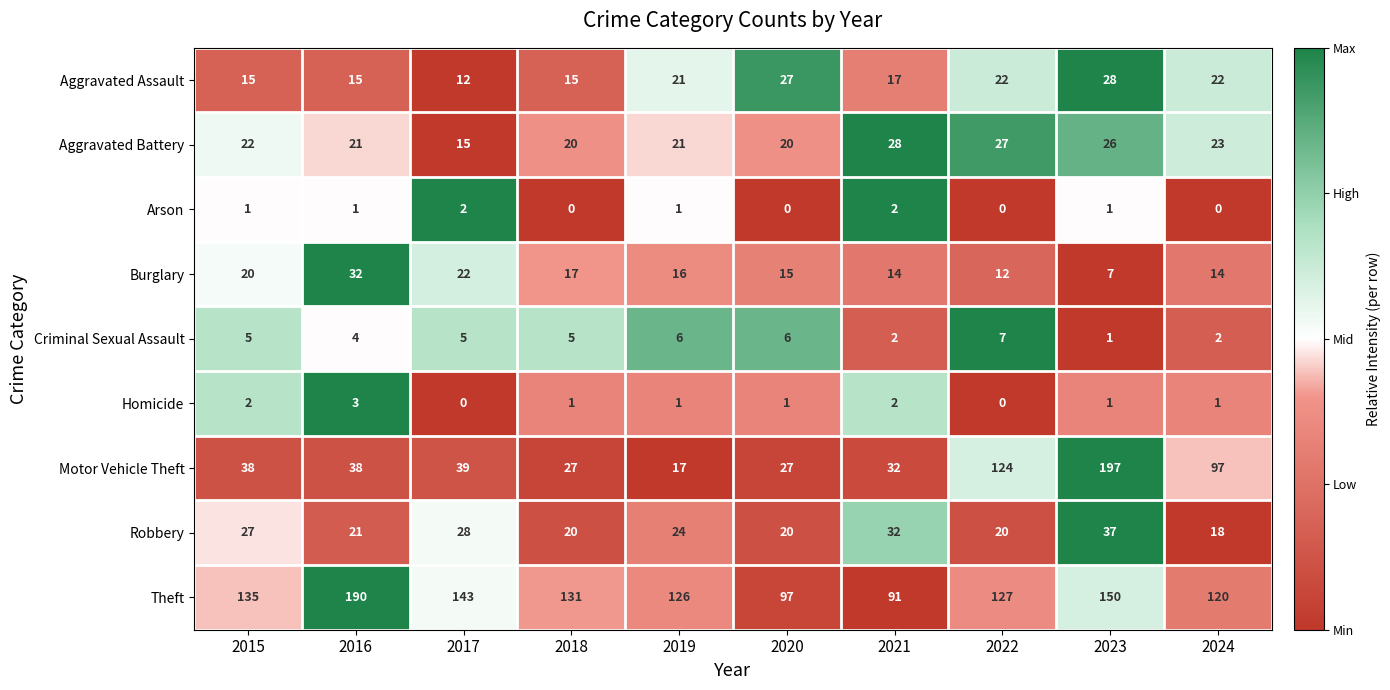

How many distinct data groups are displayed?

9